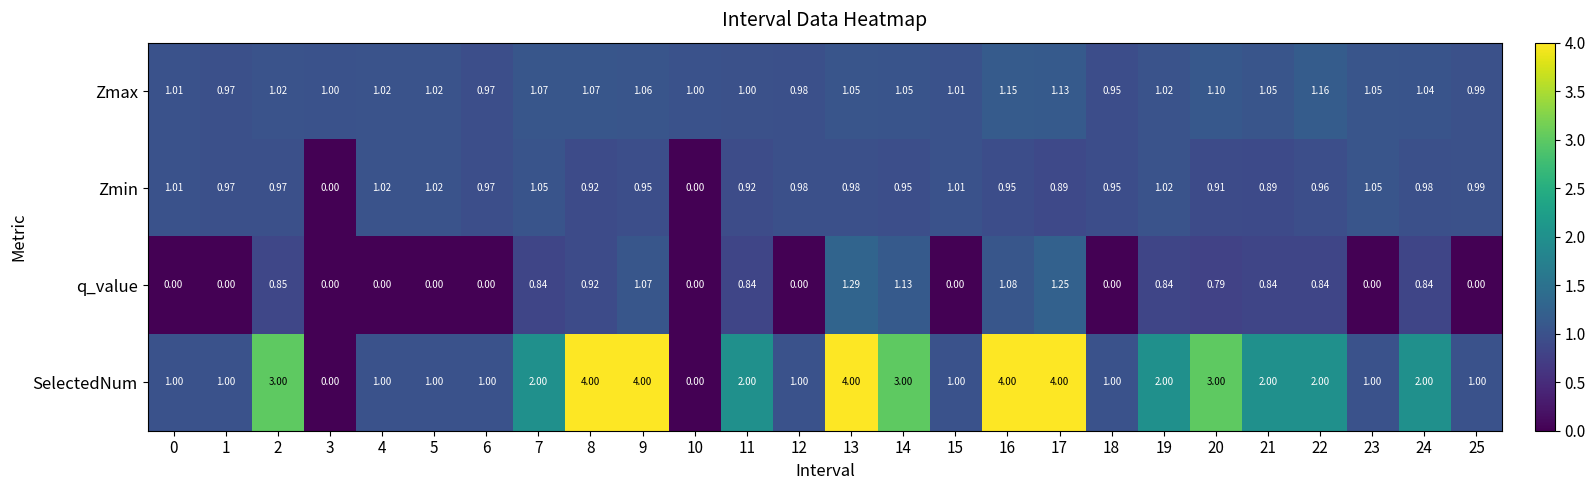

Which series has the largest range (max minus min)?

SelectedNum